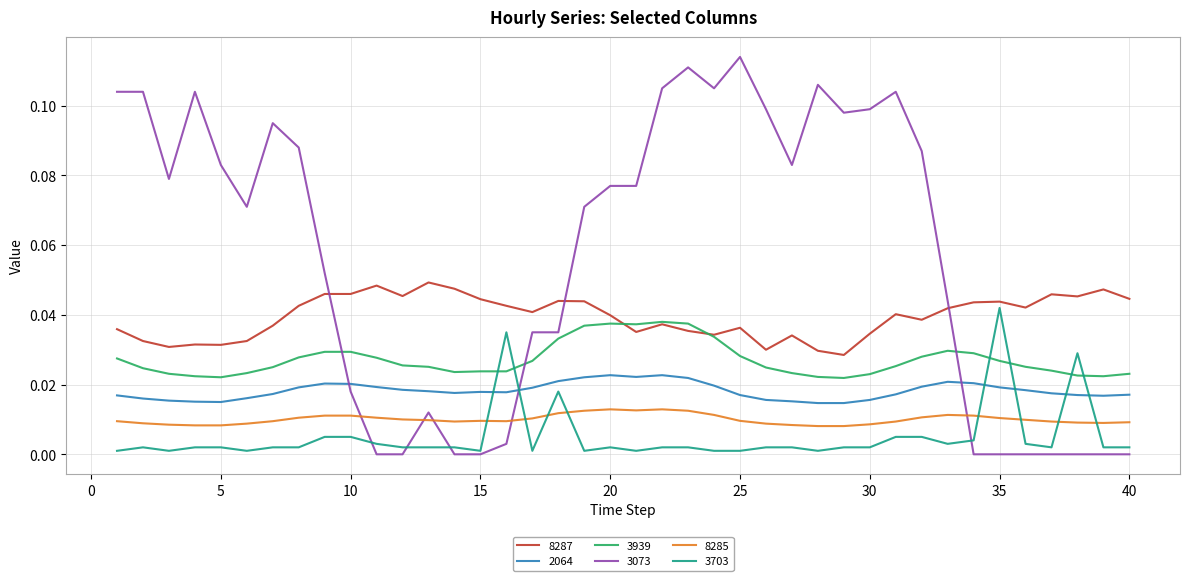

How many distinct data groups are displayed?

6